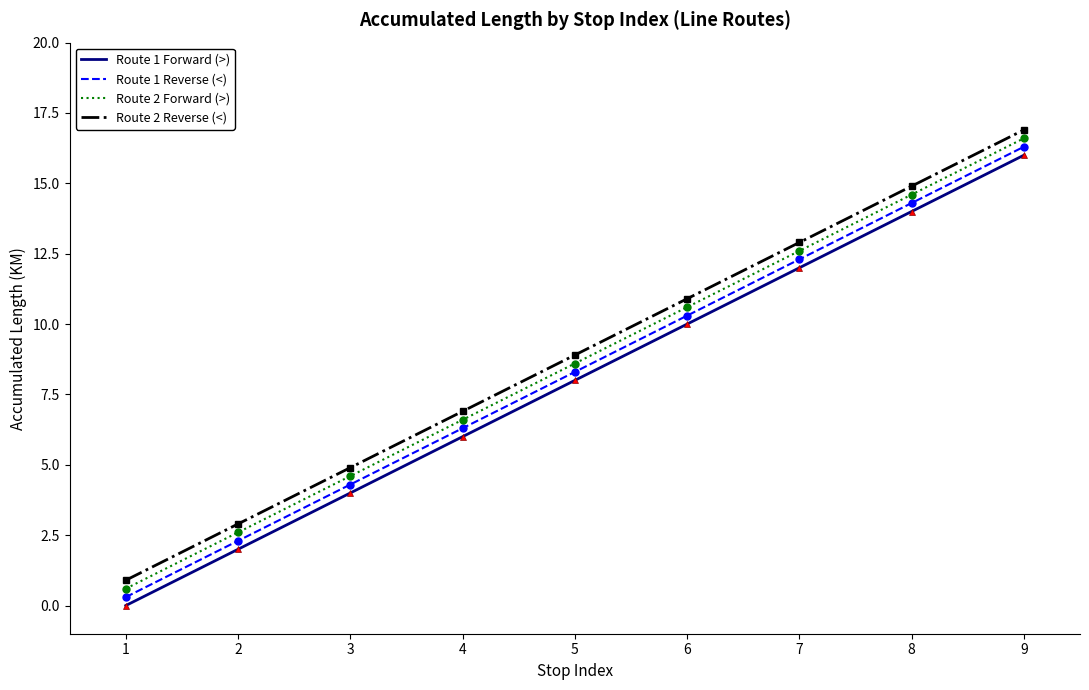

Reading left to right, what are all the values shown in this chart?

Route 1 Forward (>): 0.0	2.0	4.0	6.0	8.0	10.0	12.0	14.0	16.0
Route 1 Reverse (<): 0.3	2.3	4.3	6.3	8.3	10.3	12.3	14.3	16.3
Route 2 Forward (>): 0.6	2.6	4.6	6.6	8.6	10.6	12.6	14.6	16.6
Route 2 Reverse (<): 0.9	2.9	4.9	6.9	8.9	10.9	12.9	14.9	16.9